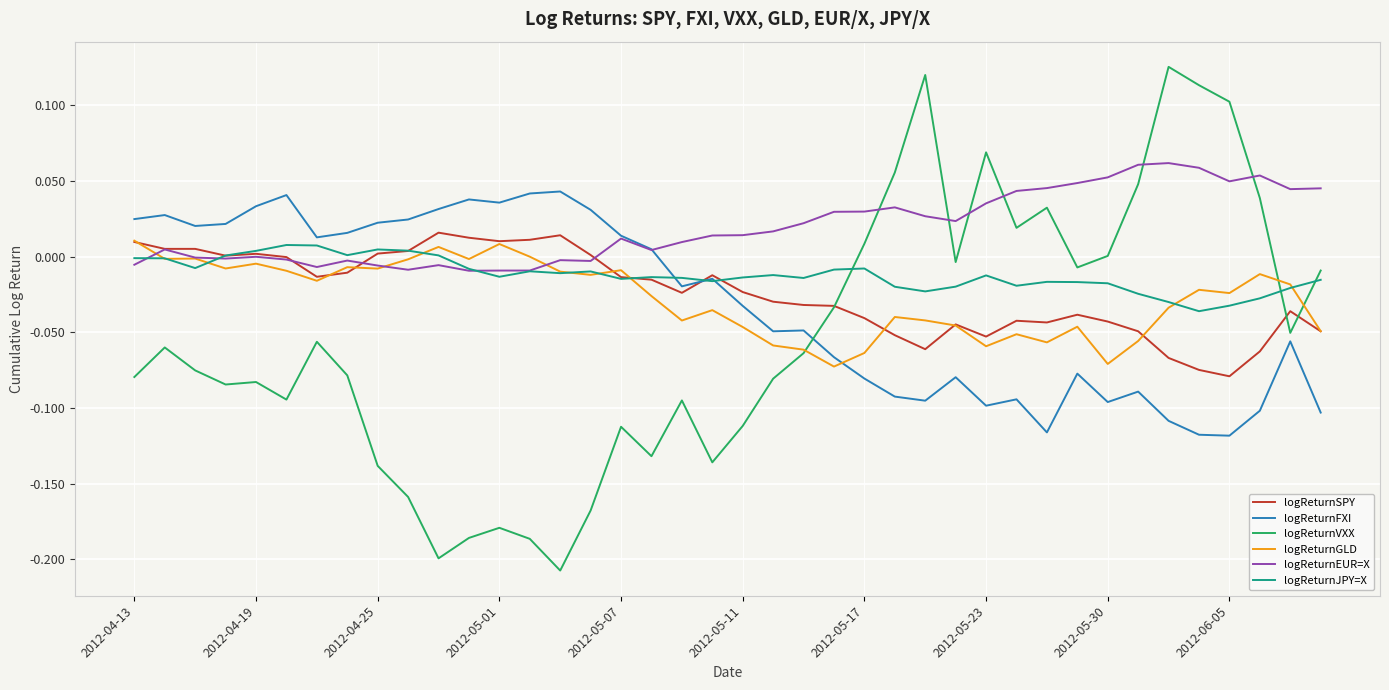

Which series has the largest total across all categories?

logReturnEUR=X